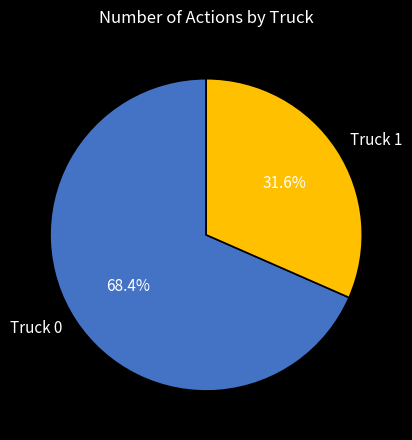

What percentage is the Truck 1 slice, to the nearest percent?

32%